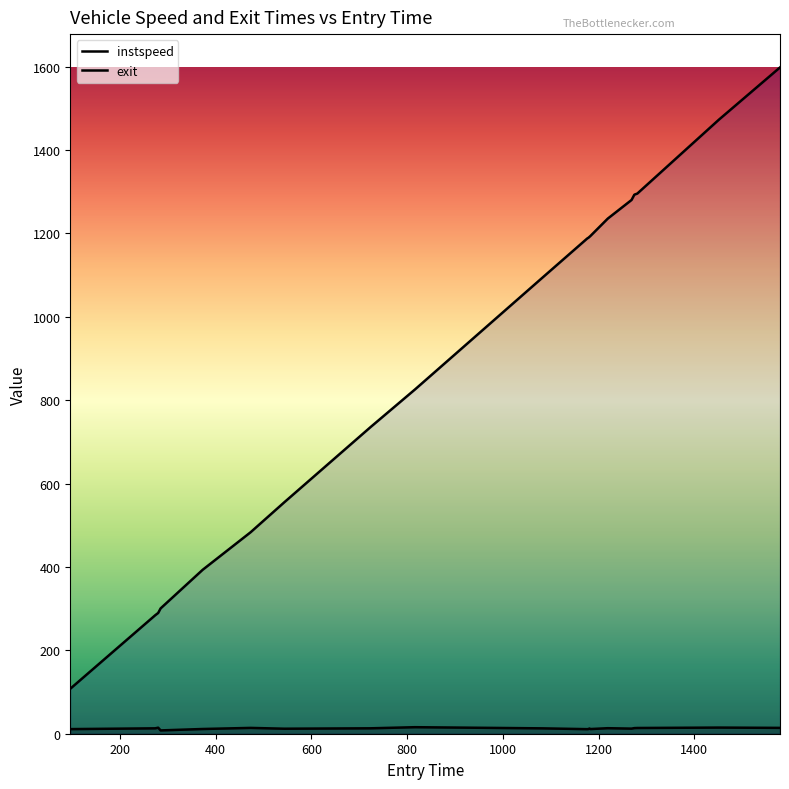

True or false: exit and instspeed cross at least once.

False